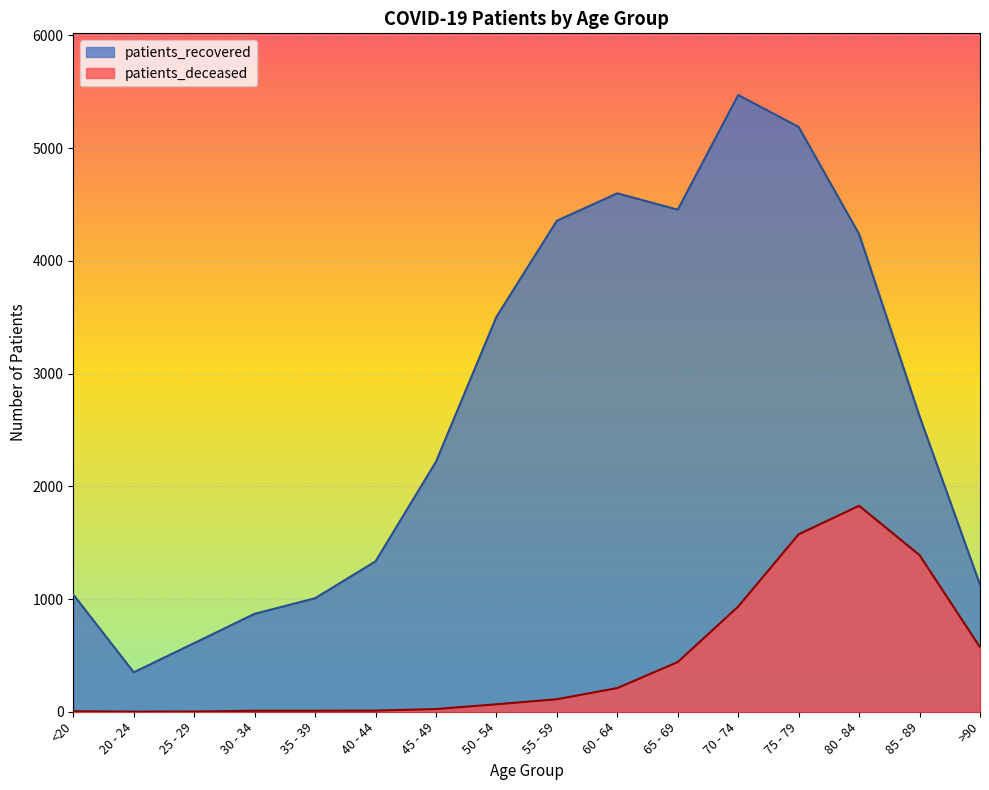

Is the value of patients_recovered at 55 - 59 greater than the value of patients_deceased at 50 - 54?

Yes